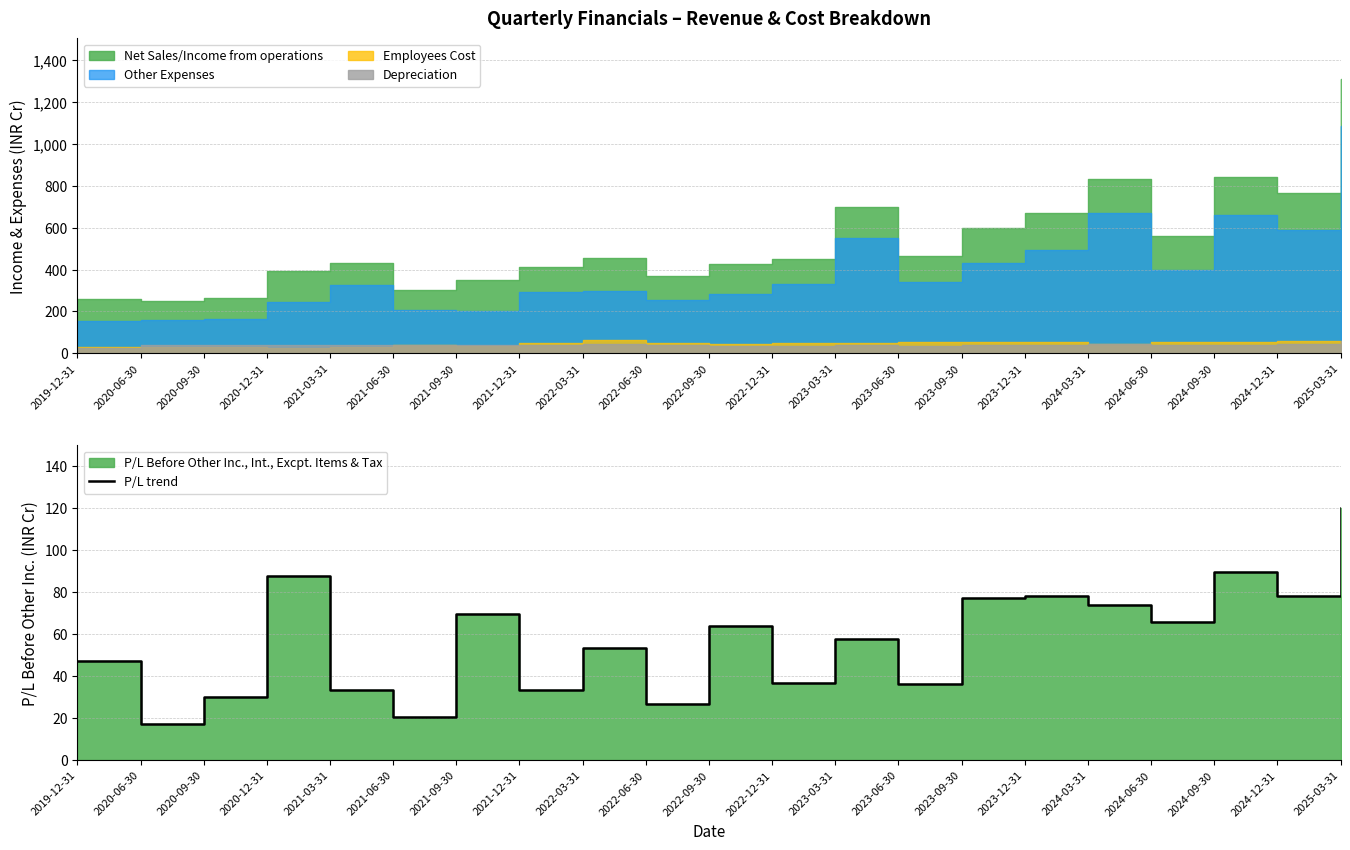

How many values exceed 57?

11